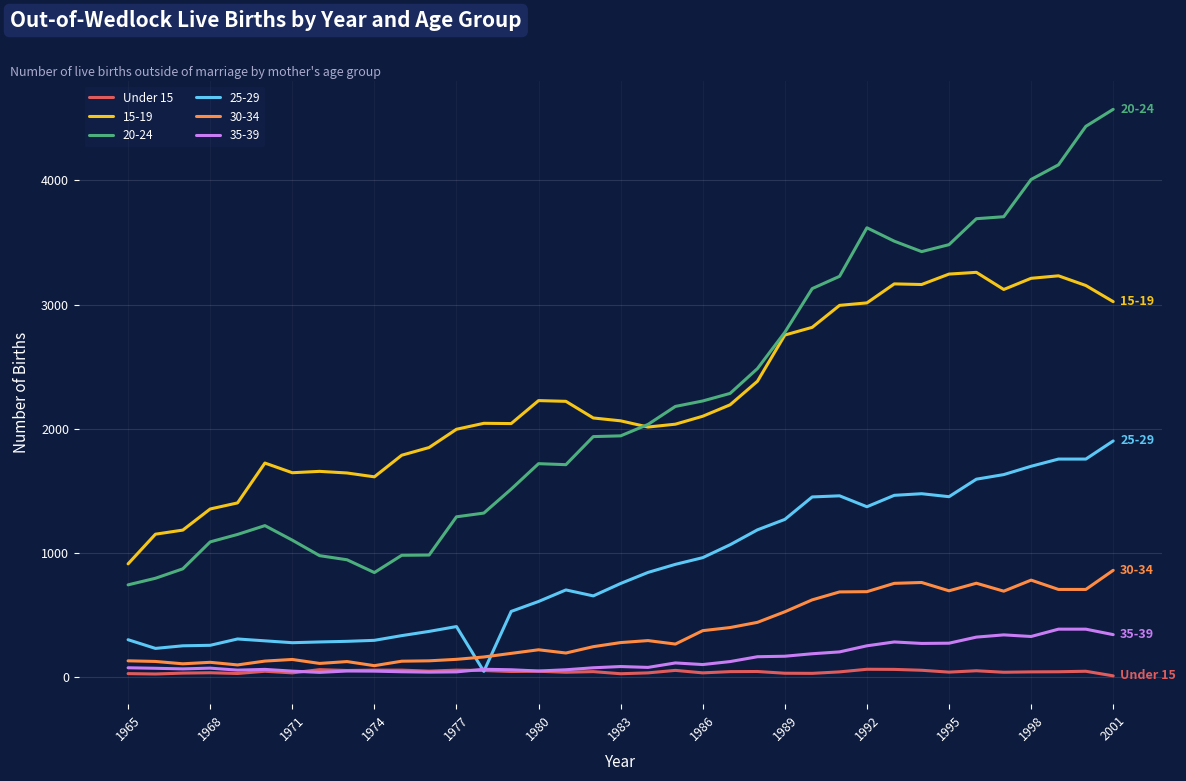

Which series has the widest spread of values?

20-24